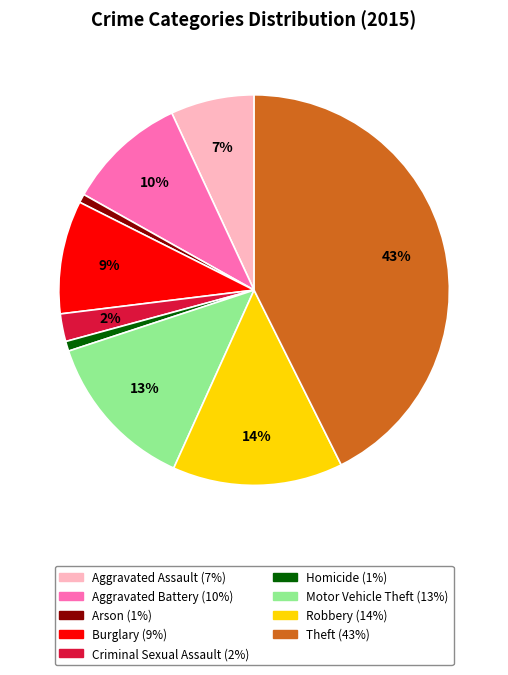

Does Robbery account for over 50% of the chart?

No